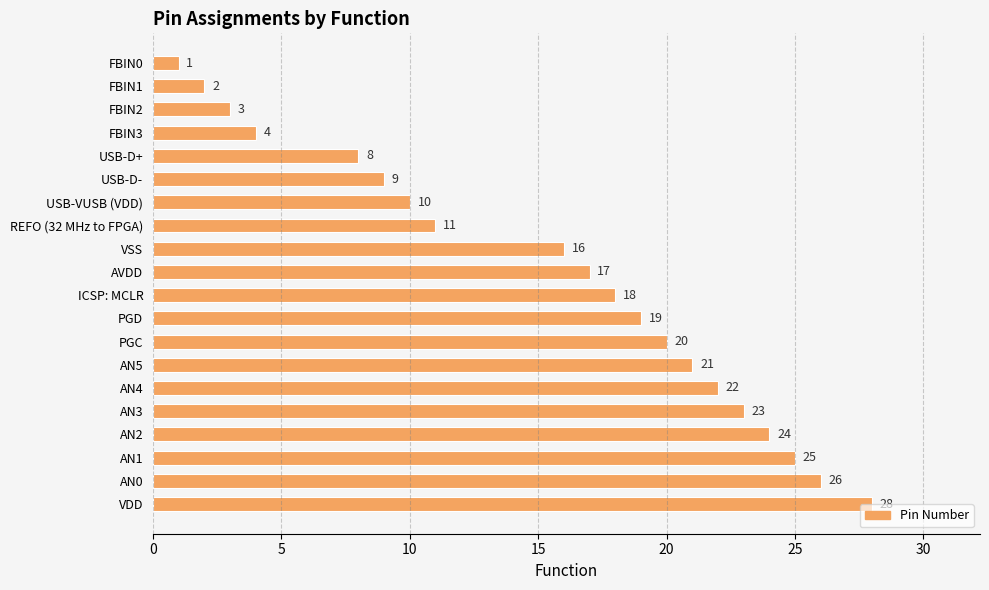

What is the value of the 15th bar from the top?

22